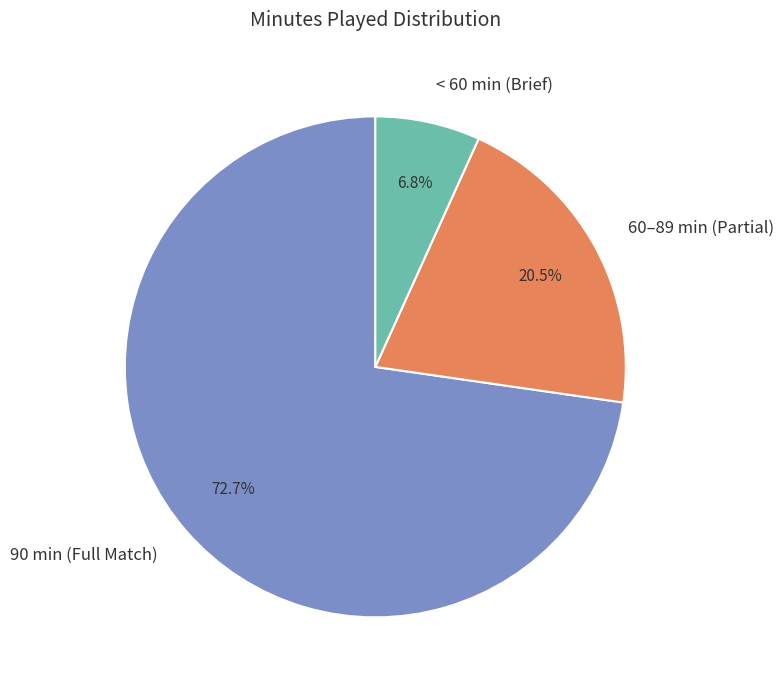

Which has a higher value, 60–89 min (Partial) or < 60 min (Brief)?

60–89 min (Partial)